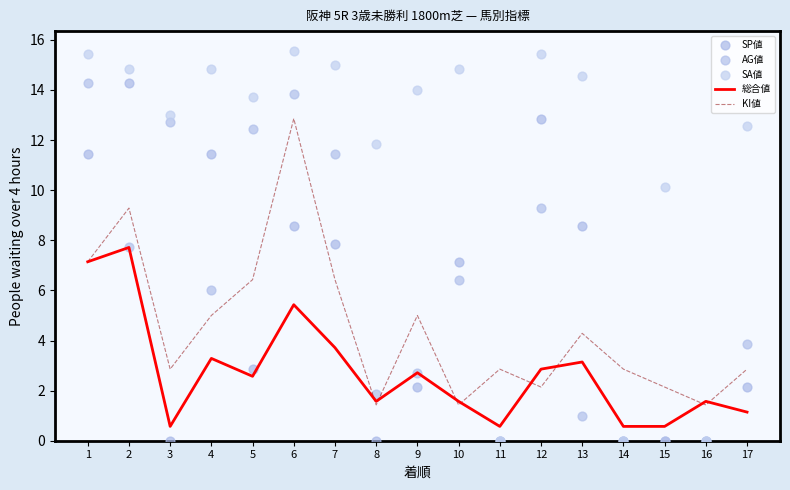

What are all the series names shown in the legend?

総合値, KI値, SP値, AG値, SA値